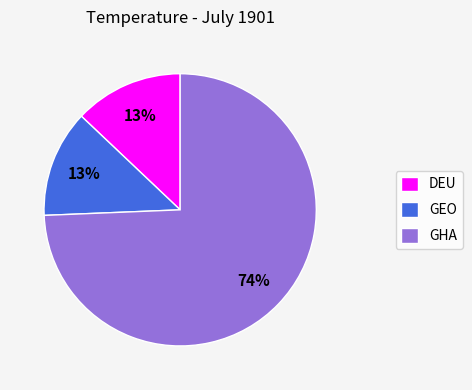

Which slice is the largest?

GHA